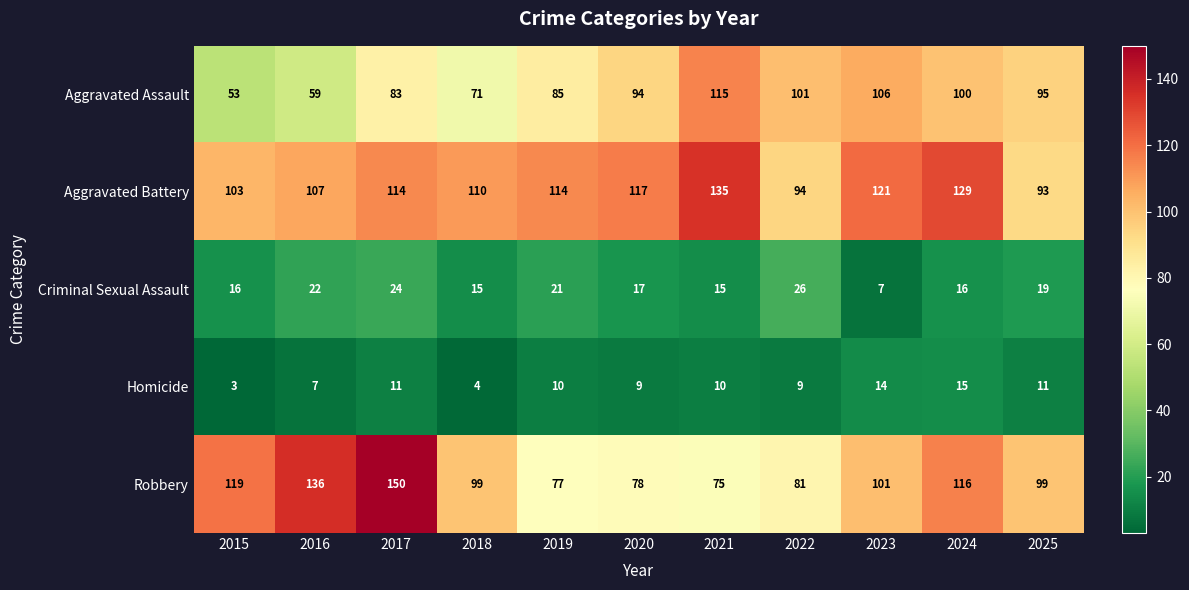

Where does the Homicide series first go above 10?

2017